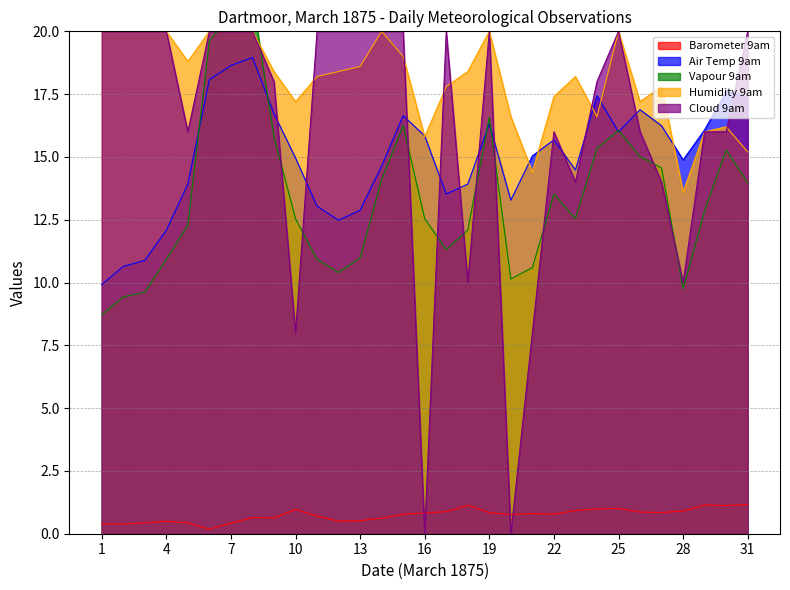

What are all the series names shown in the legend?

Barometer 9am, Air Temp 9am, Vapour 9am, Humidity 9am, Cloud 9am